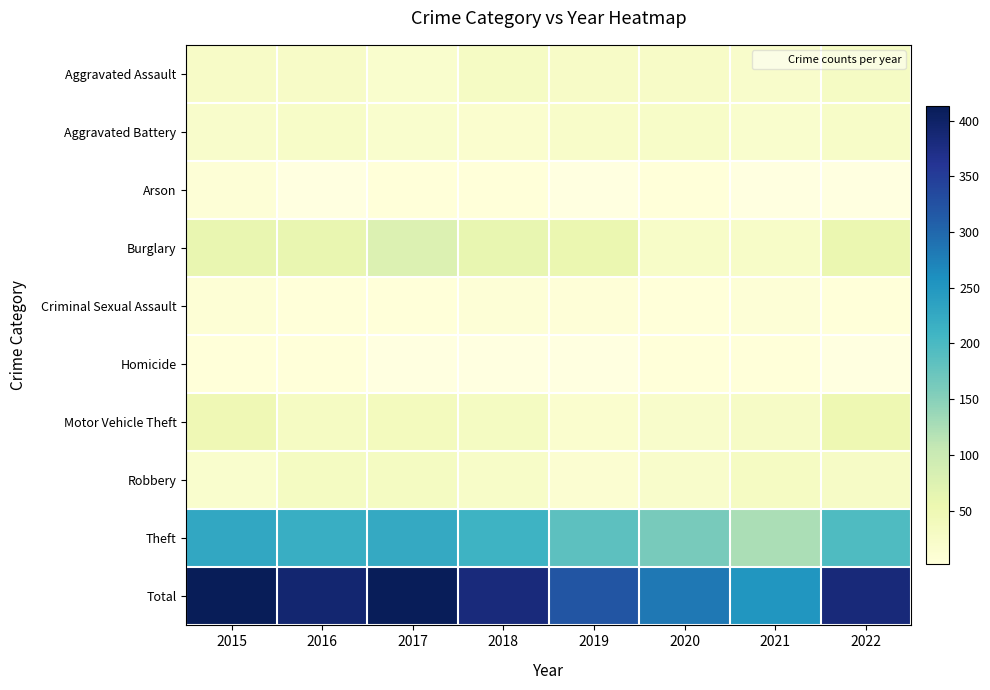

What is the minimum value shown in the chart?

2.0